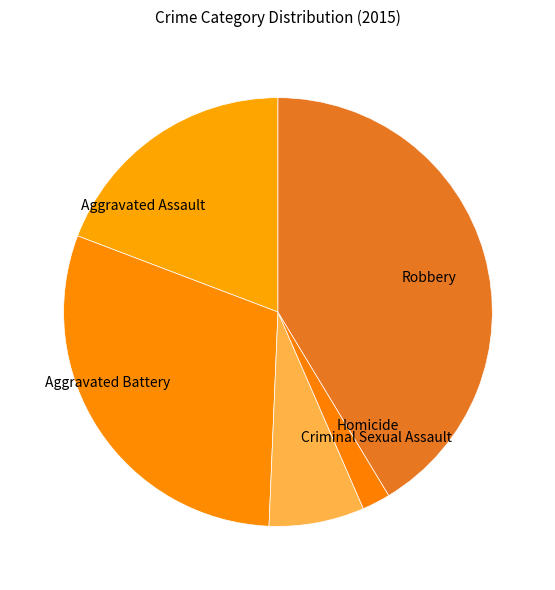

Is it true that Homicide is 13% of the pie?

False